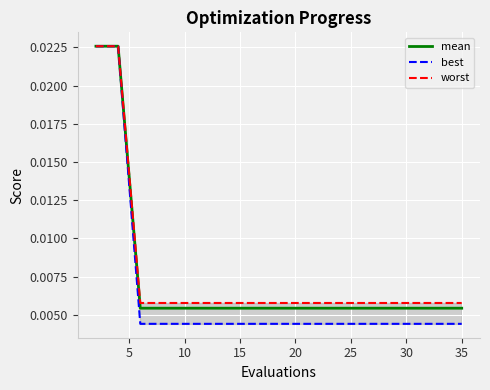

True or false: worst has a value of 0.0 at 9.

False